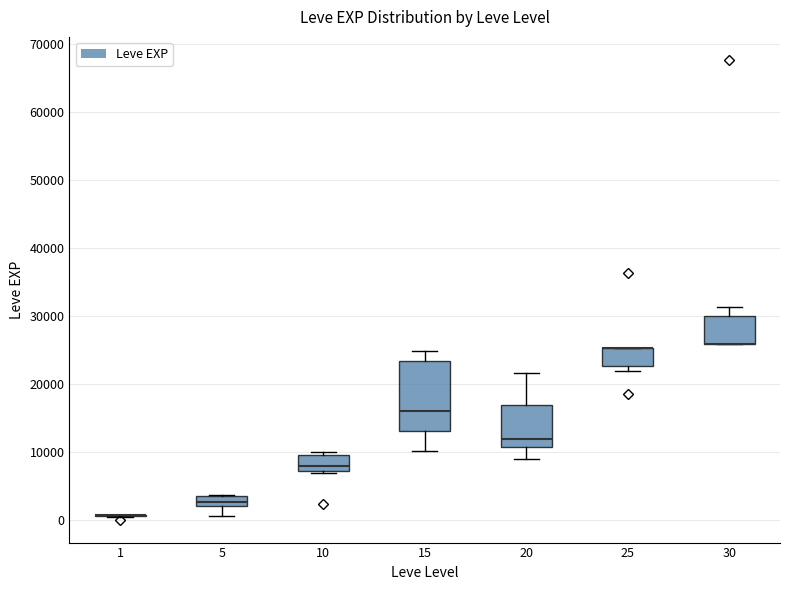

Where does the upper whisker of the box at x = 30 end on the y-axis? The values are not printed on the chart, so give them approximately, as read against the axis.

31000